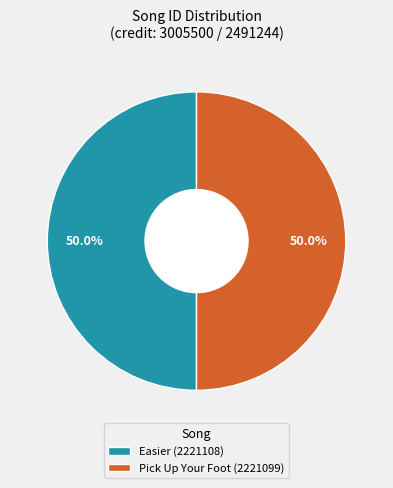

Count the number of slices in the pie.

2